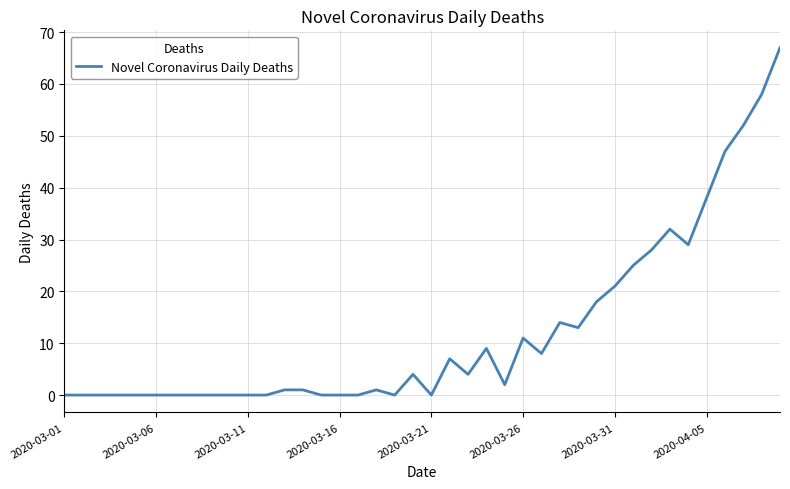

What is the maximum value shown in the chart?

67